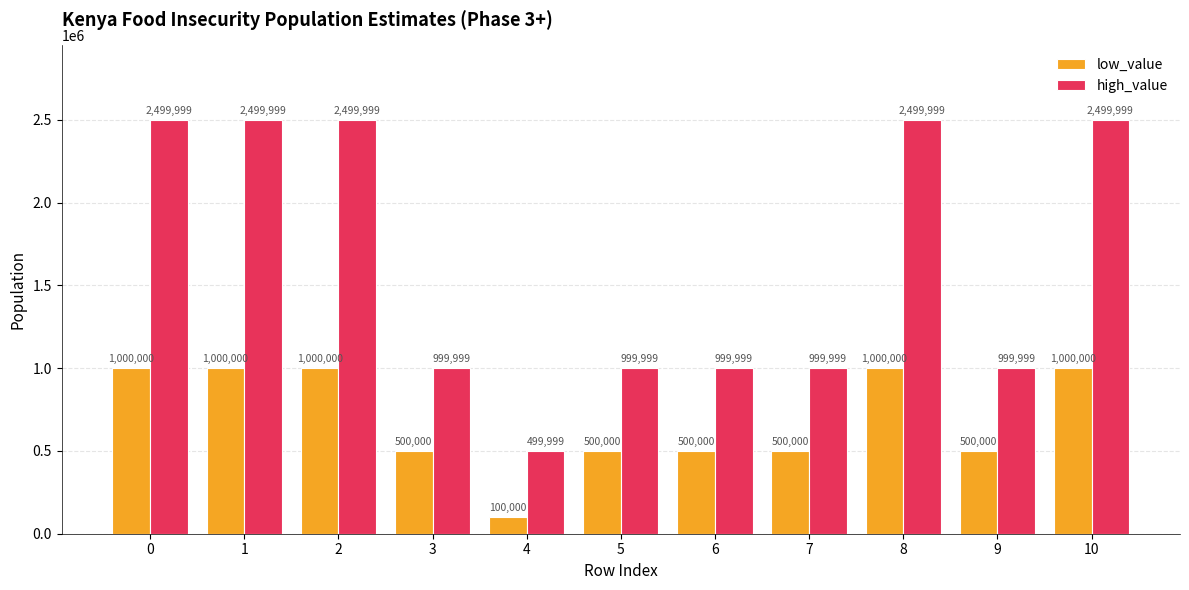

Rank the series by their maximum value, from lowest to highest.

low_value, high_value